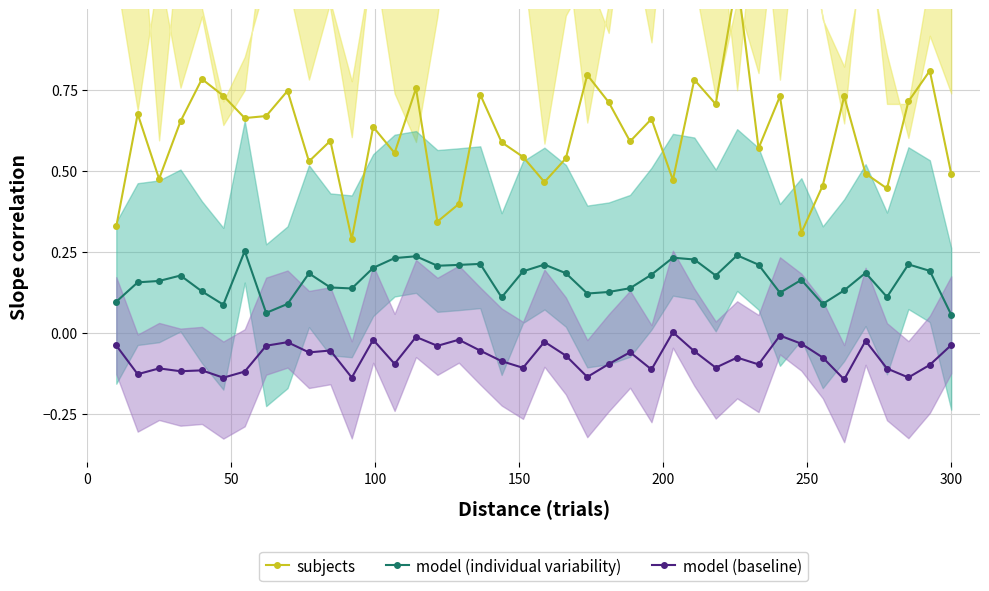

Is this an area chart (filled region under the line)?

No